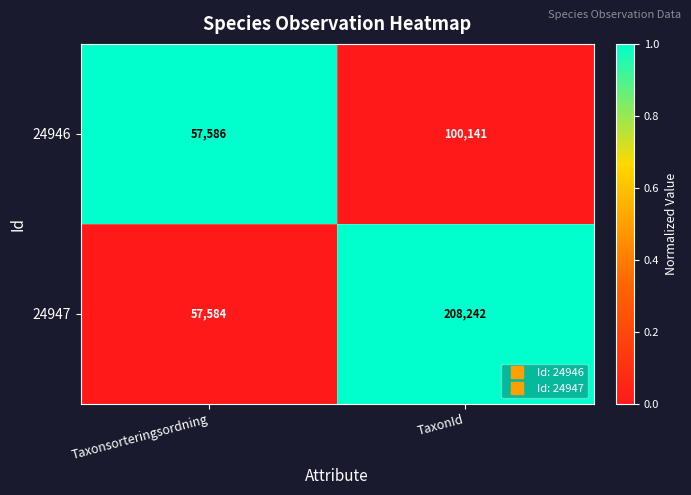

What is the total value across all series at TaxonId?

308383